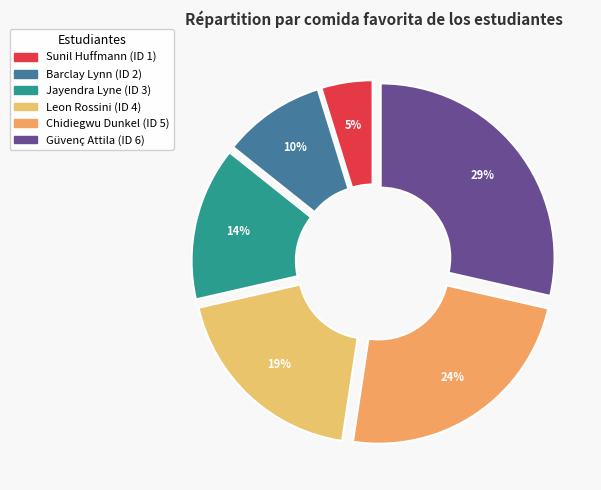

What portion of the pie excludes Leon Rossini?

81.0%